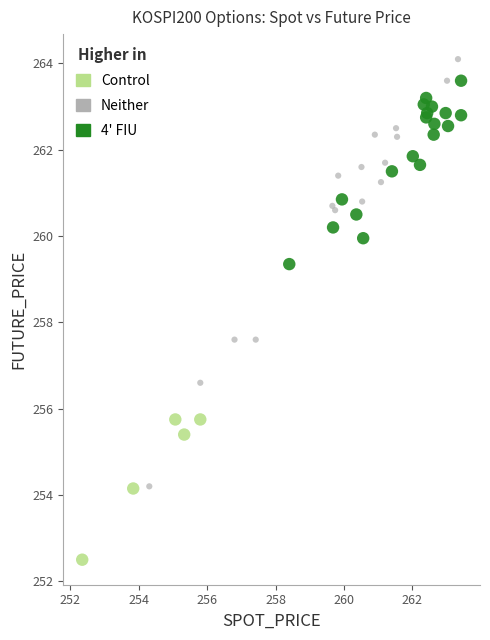

Which series reaches the minimum Y coordinate?

Control